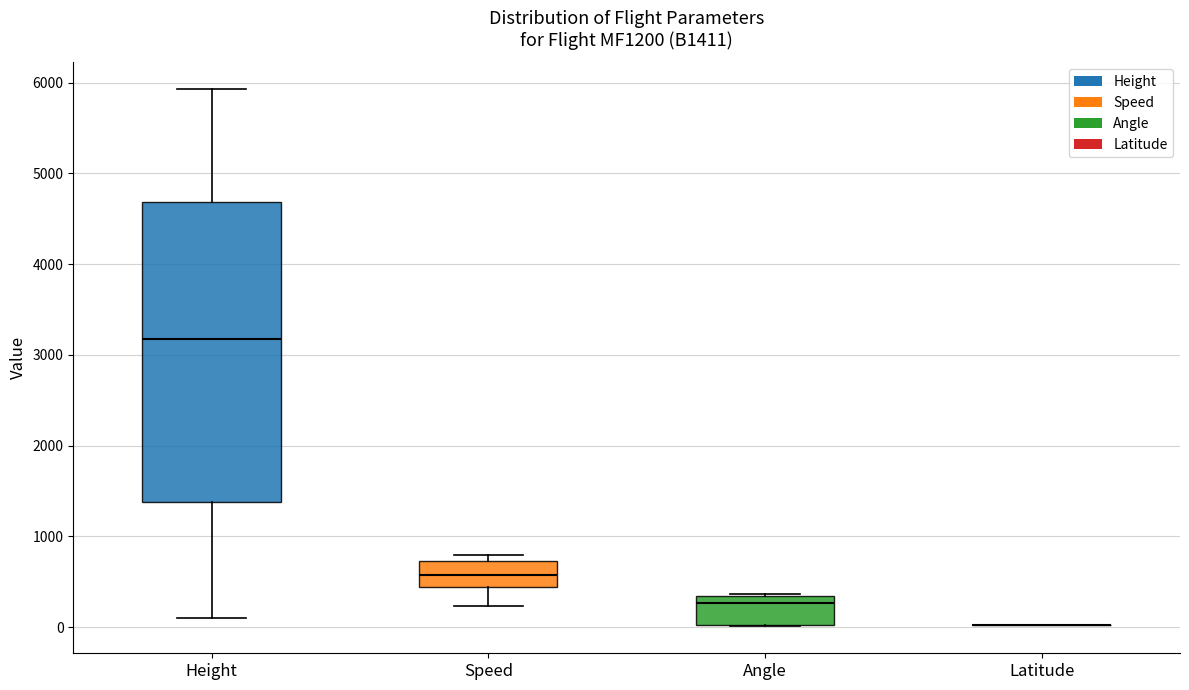

Reading left to right, transcribe this box plot: for each box, give where its median line is, the range the box spans, and where its two whiskers end, as read against the y-axis. The values are not printed on the chart, so give them approximately, as read against the axis.

Height: median 3200, box 1400 to 4700, whiskers 100 to 5900
Speed: median 600, box 400 to 700, whiskers 200 to 800
Angle: median 300 (just below the box's upper edge), box 0 to 300, whiskers 0 to 400
Latitude: box collapsed to a line at 0, whiskers 0 to 0